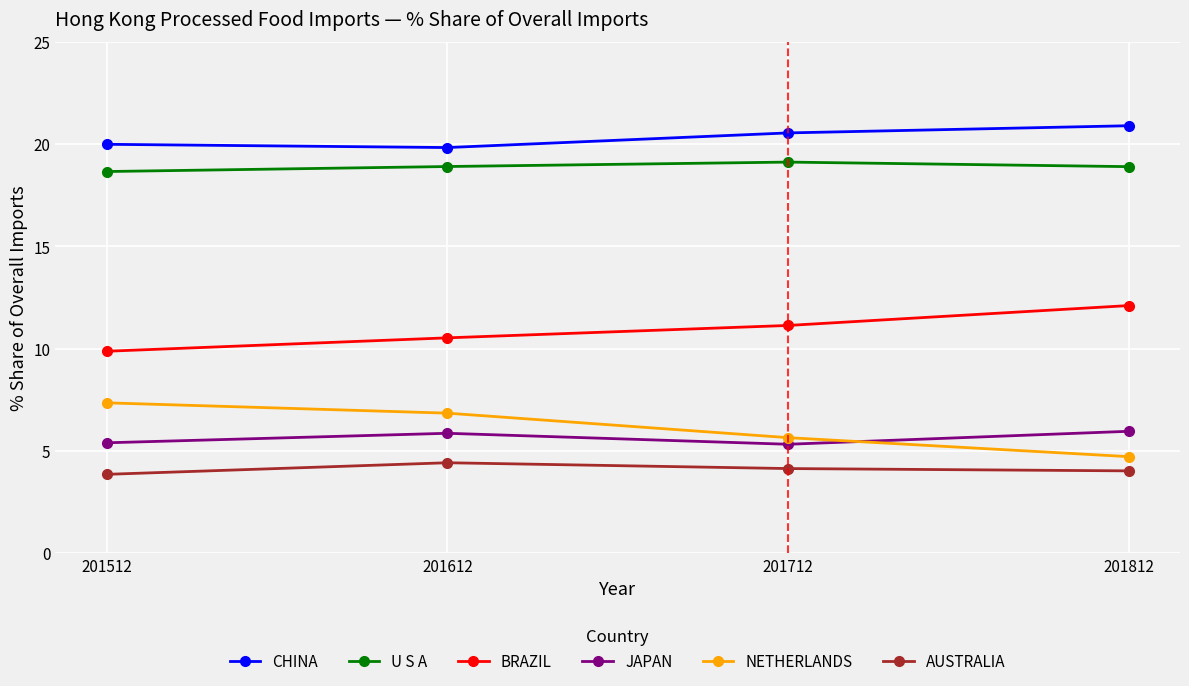

At which category does the chart reach its peak across all series?

201812